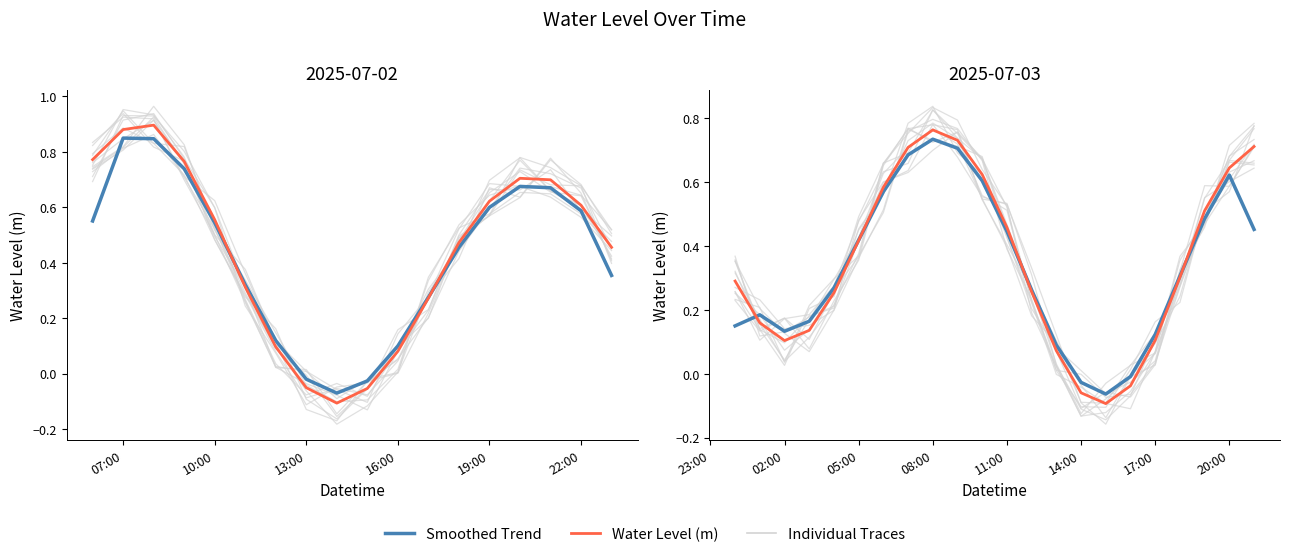

What are all the series names shown in the legend?

Individual Traces, Smoothed Trend, Water Level (m)